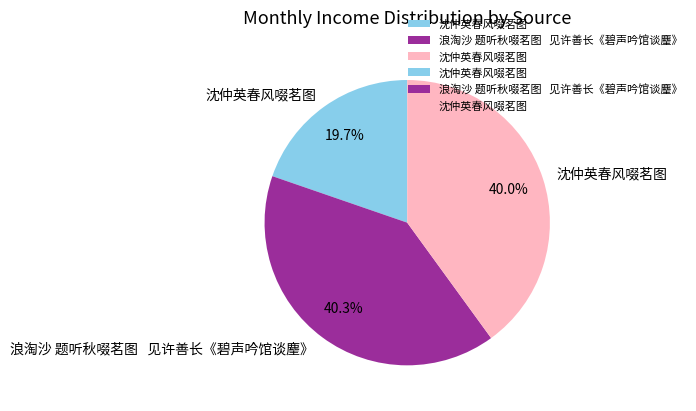

Is there a majority slice in this chart?

No